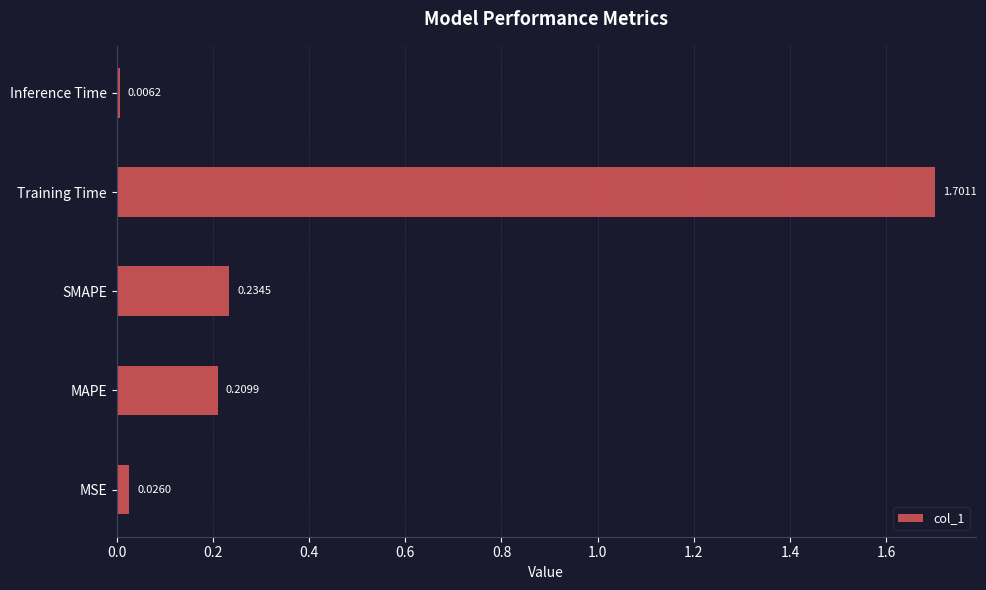

What is the difference between the maximum and minimum values?

1.7